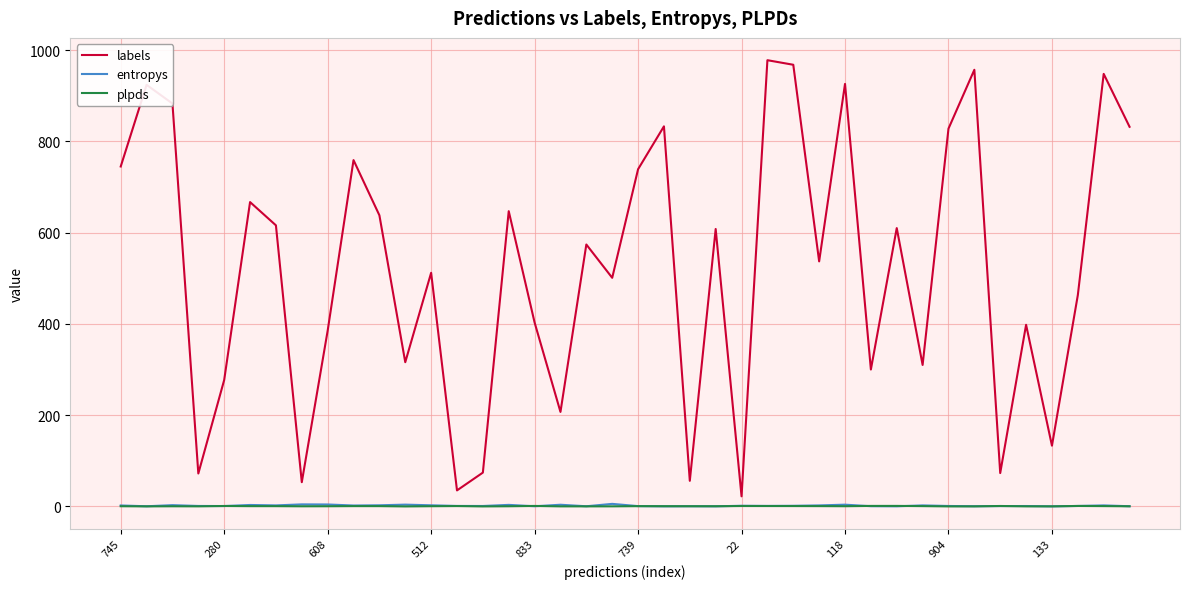

Which series has the widest spread of values?

labels